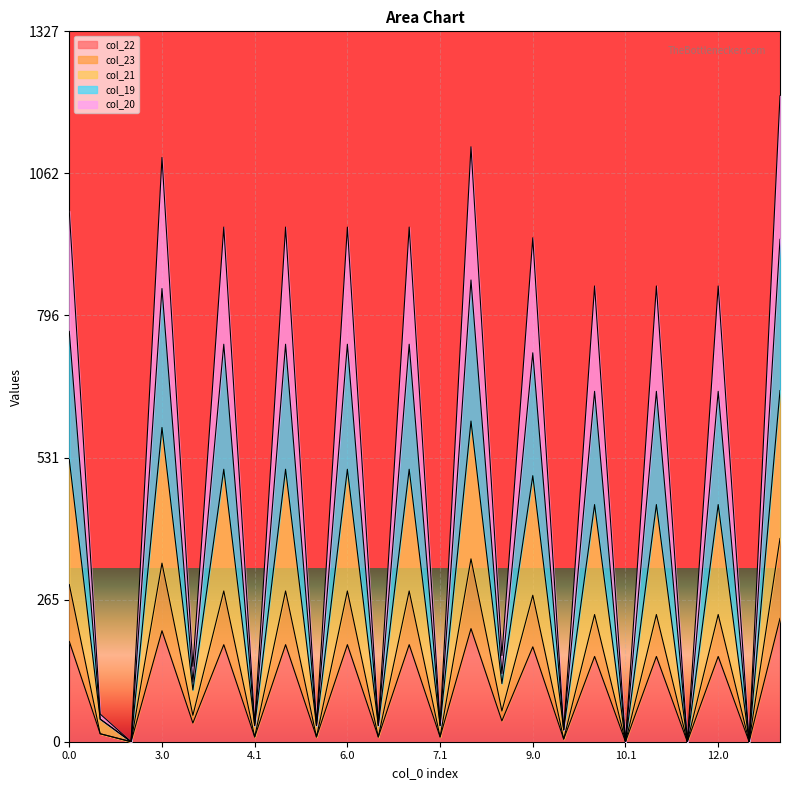

Rank the series at 7.1 from lowest to highest value.

col_22, col_23, col_21, col_20, col_19